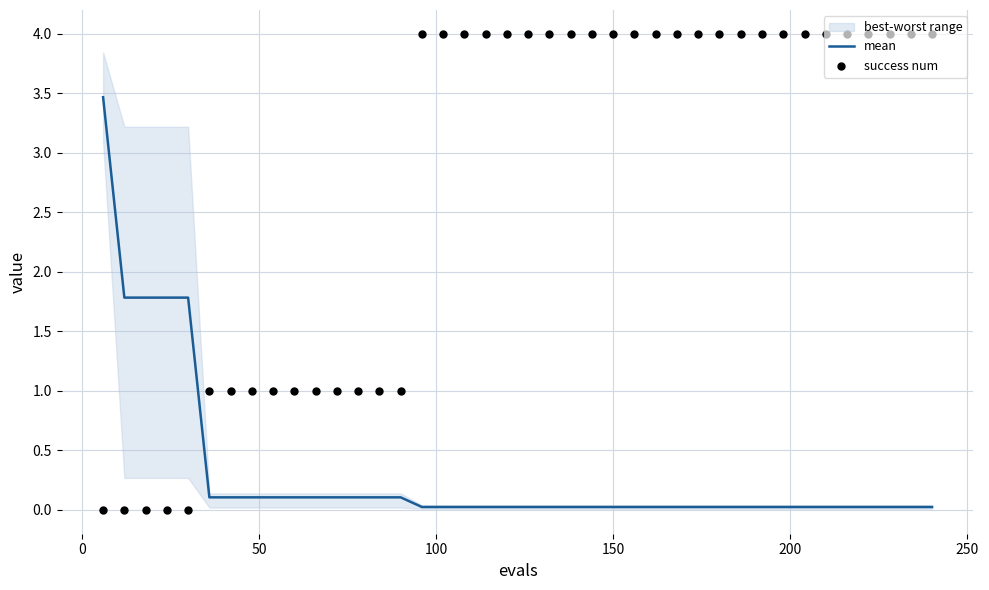

What is the highest value of the mean series?

3.5